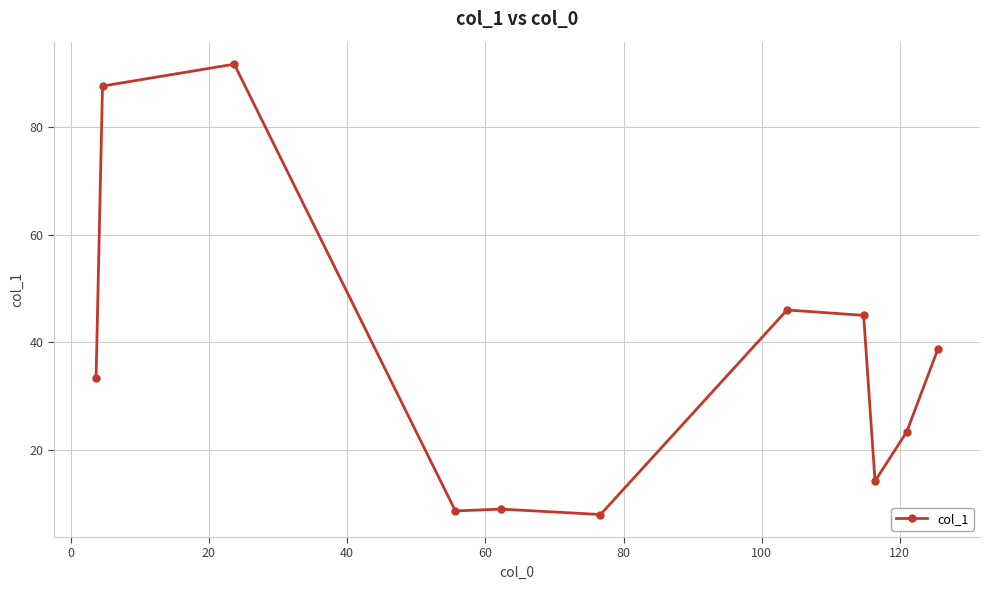

True or false: there are more than 0 points higher than both neighbors.

True